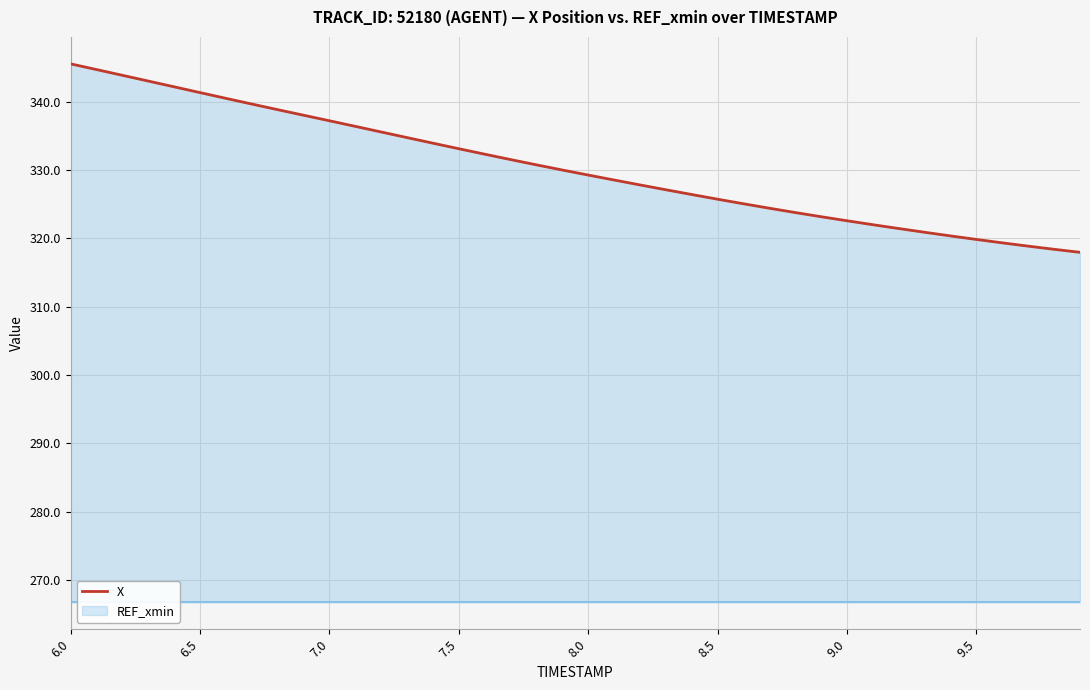

How many lines are shown in the chart?

1